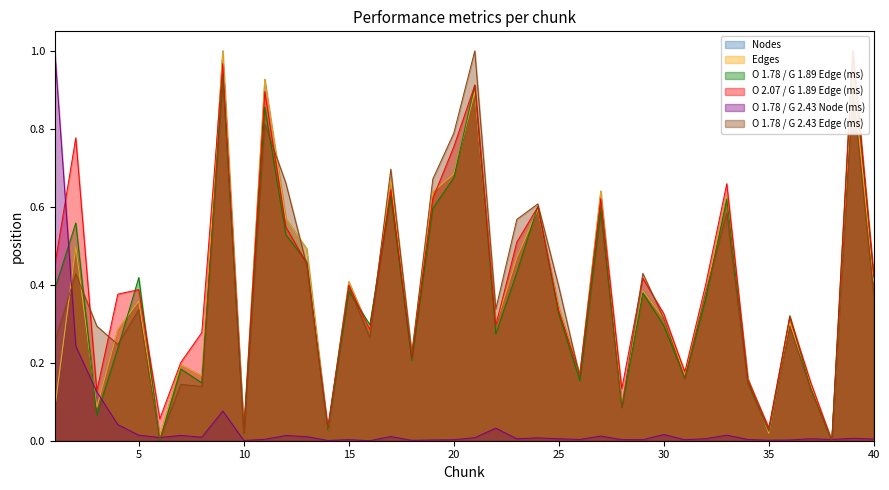

Does the chart have visible grid lines?

No